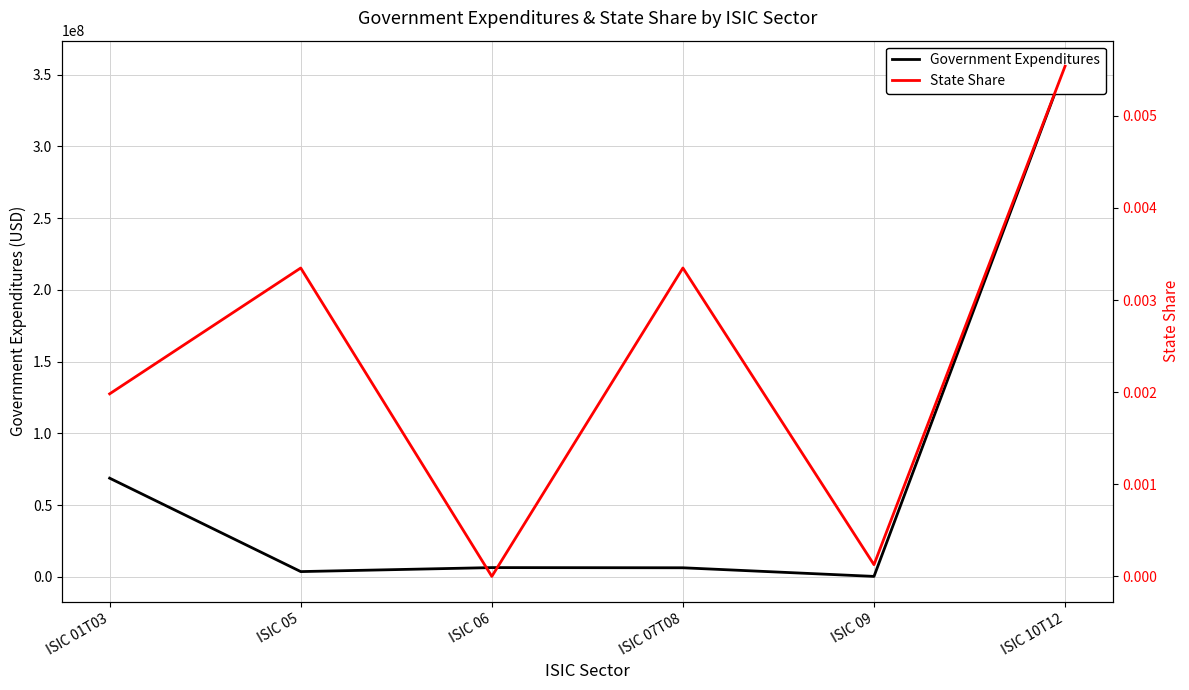

Does the chart have visible grid lines?

Yes